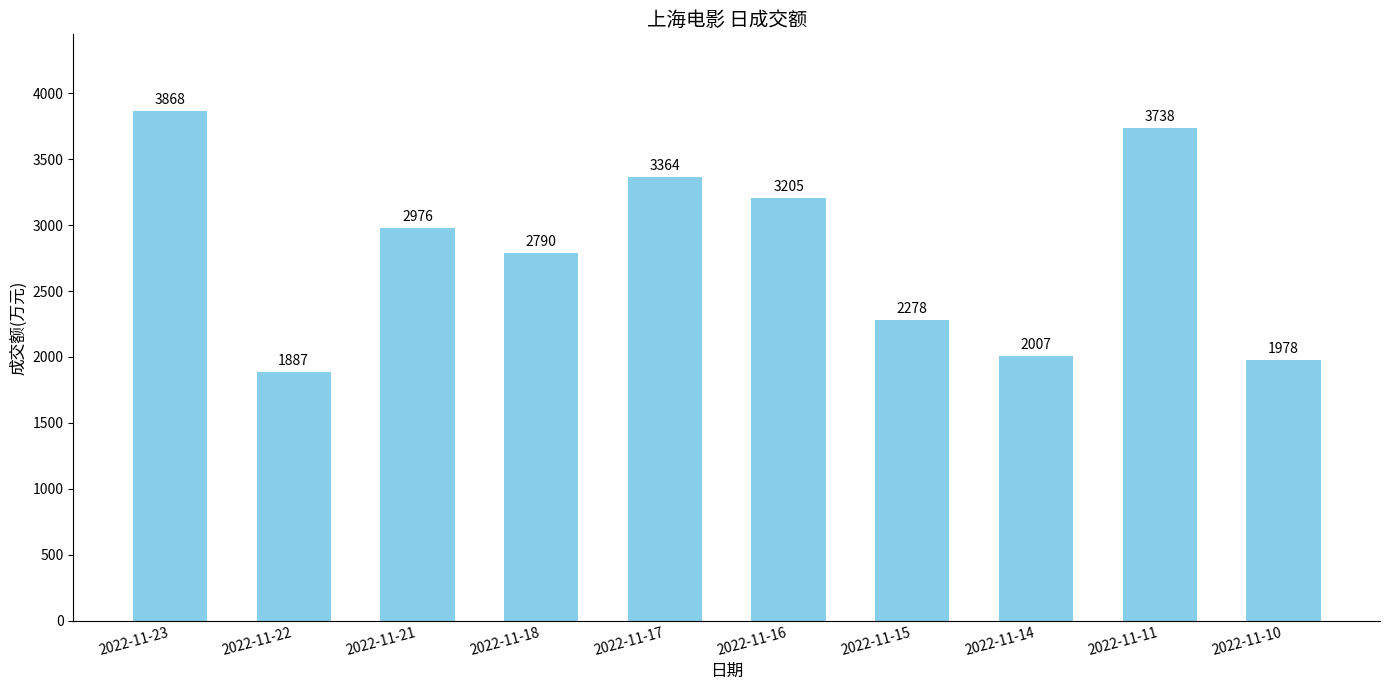

List the labels in order of value, largest first.

2022-11-23, 2022-11-11, 2022-11-17, 2022-11-16, 2022-11-21, 2022-11-18, 2022-11-15, 2022-11-14, 2022-11-10, 2022-11-22